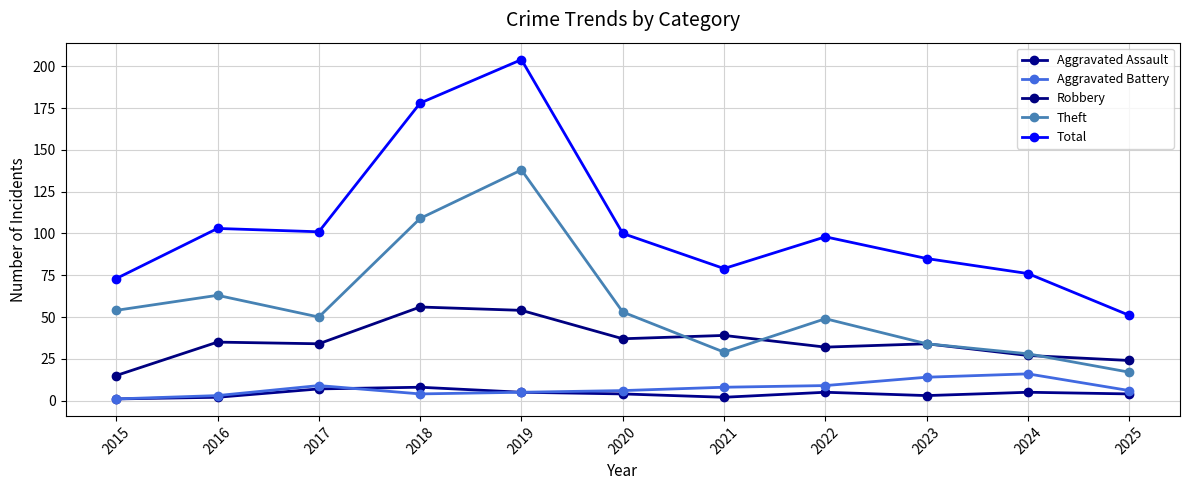

True or false: Total and Theft intersect in this chart.

False